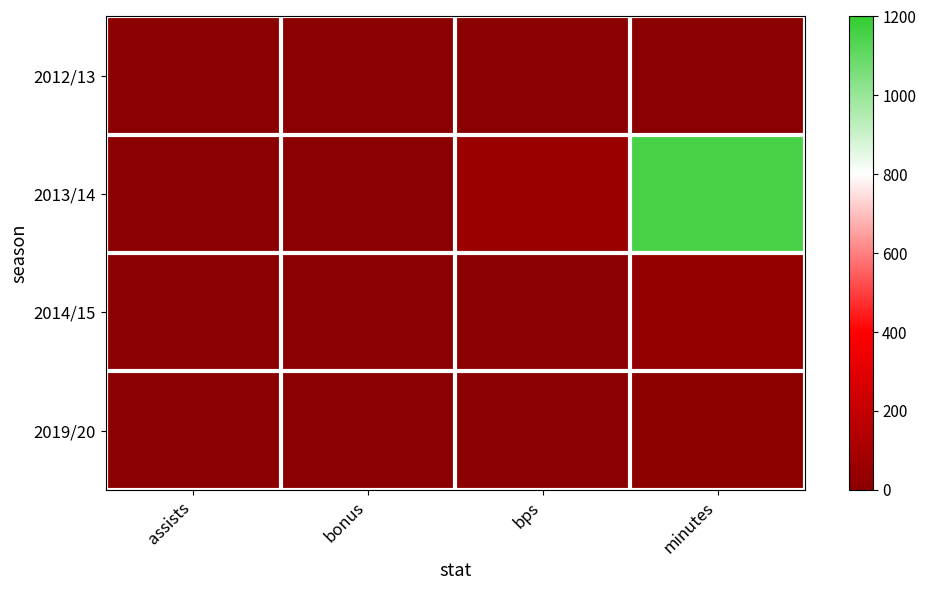

Which series changed the most between bonus and bps?

2013/14